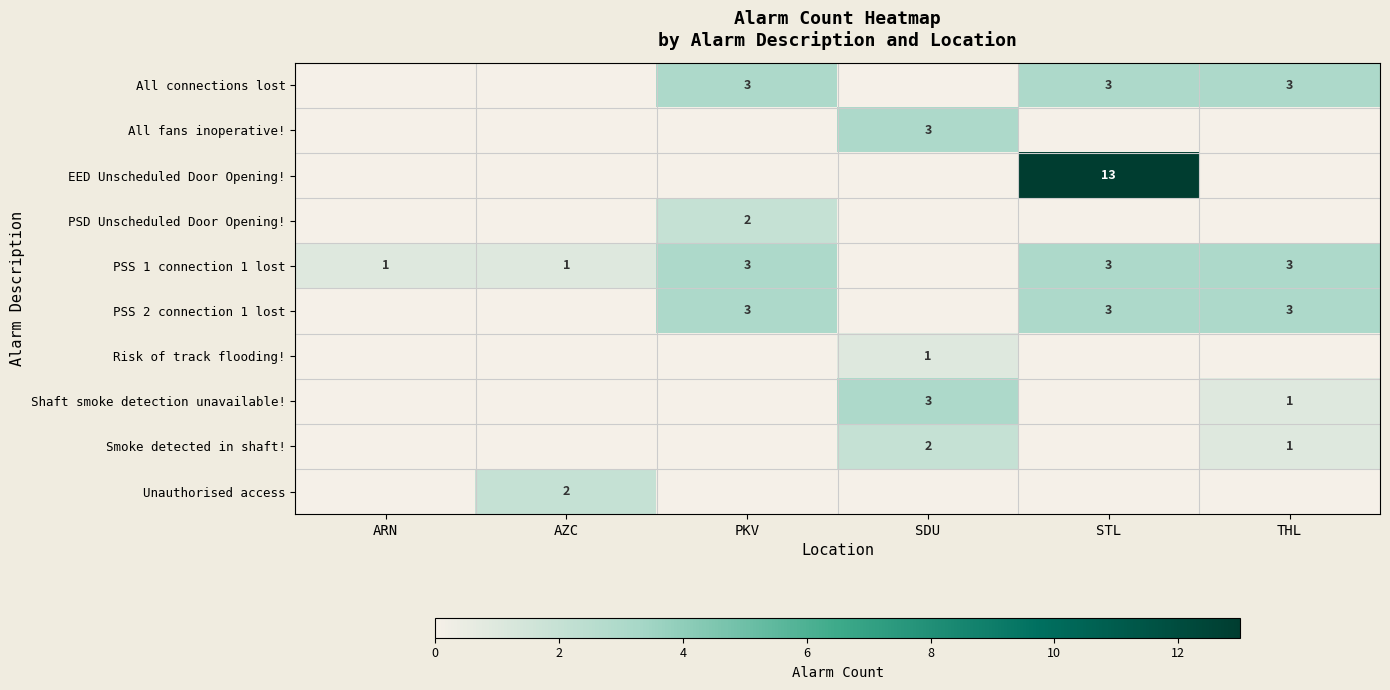

True or false: All connections lost has a value of 1 at STL.

False